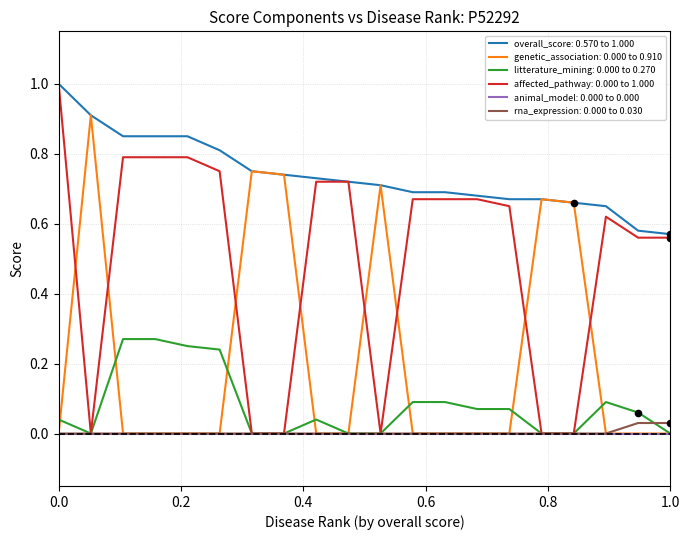

What is the greatest value displayed?

1.0